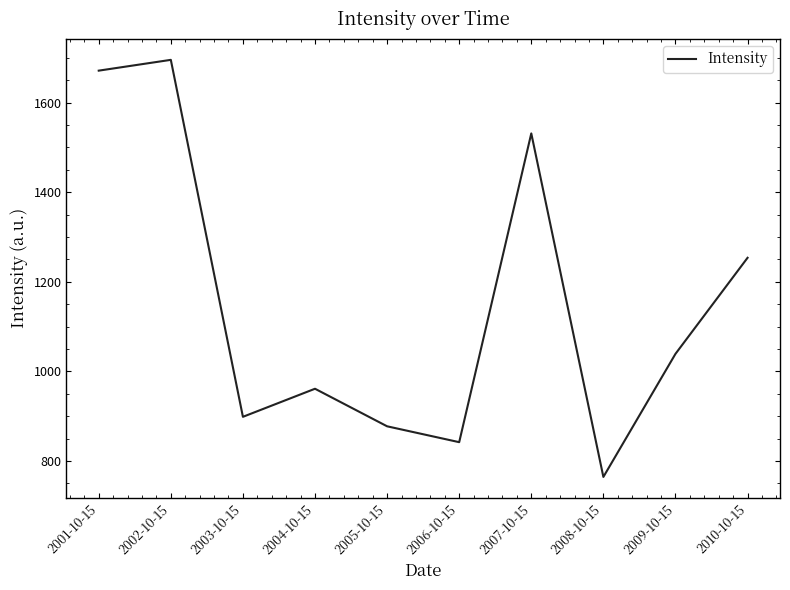

At which category does the data reach its first local valley?

2003-10-15